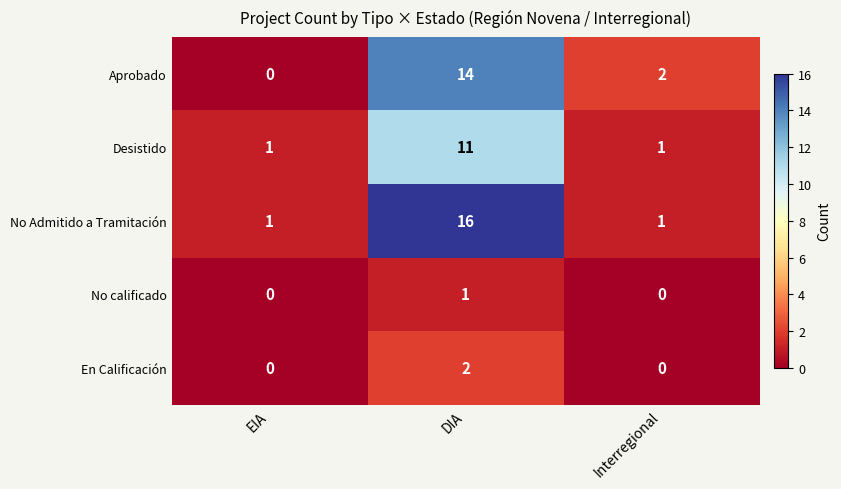

List the series in order of their peak value, highest first.

No Admitido a Tramitación, Aprobado, Desistido, En Calificación, No calificado